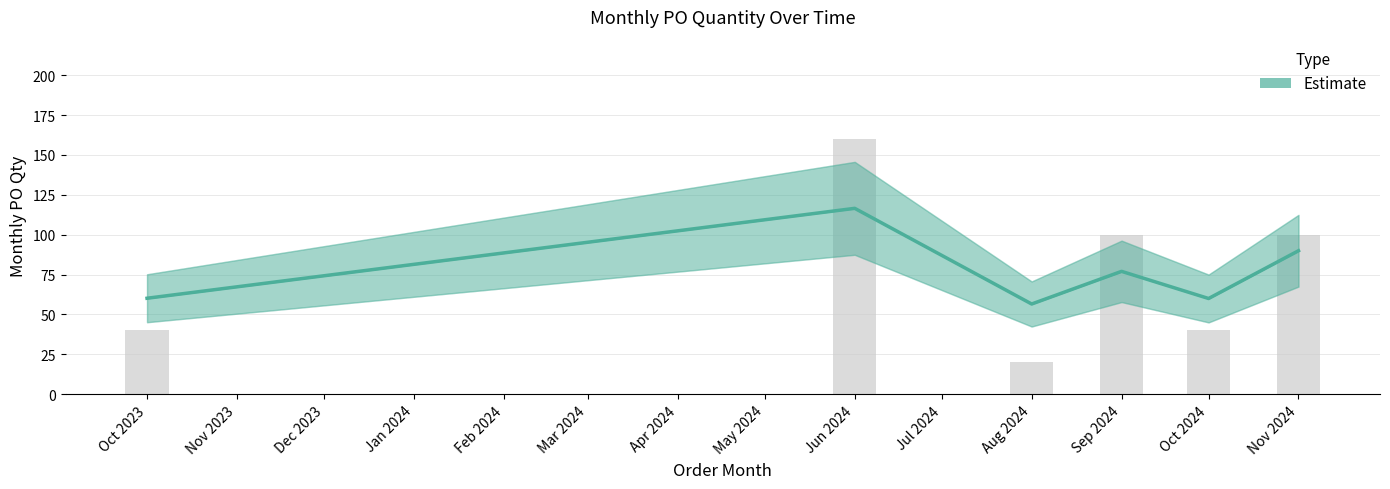

Between Oct 2024 and Nov 2024, which is larger?

Nov 2024